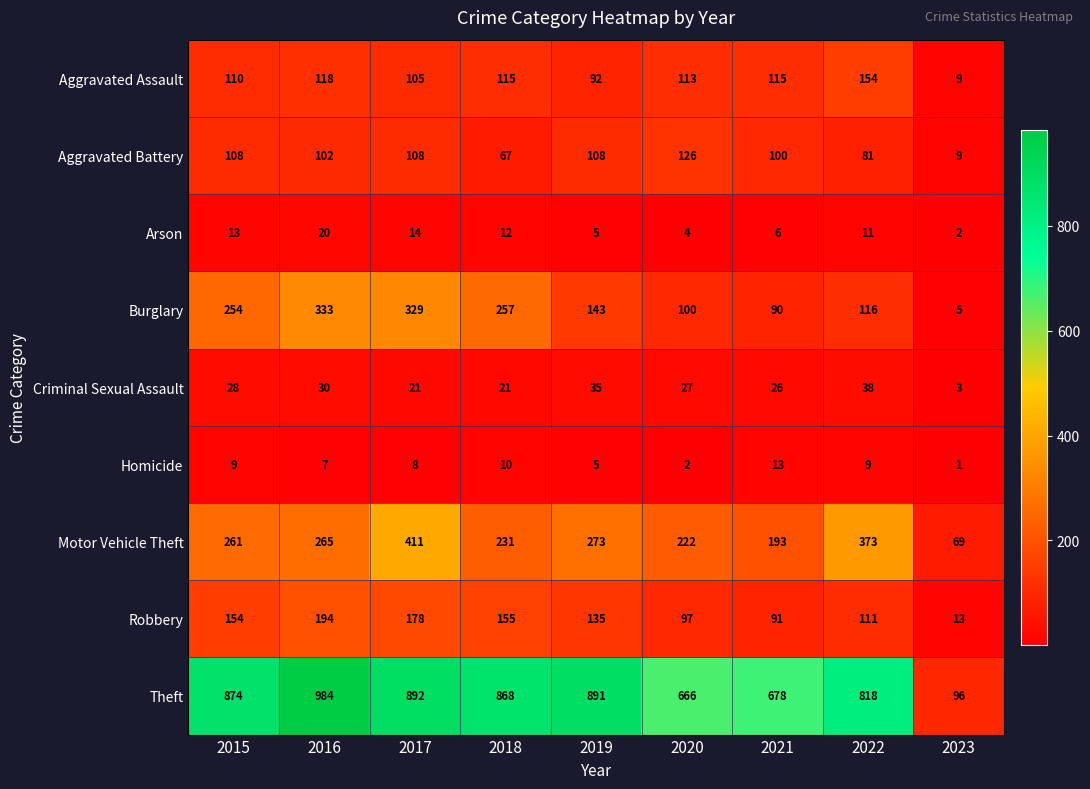

Where is Aggravated Assault nearest to the value 81?

2019